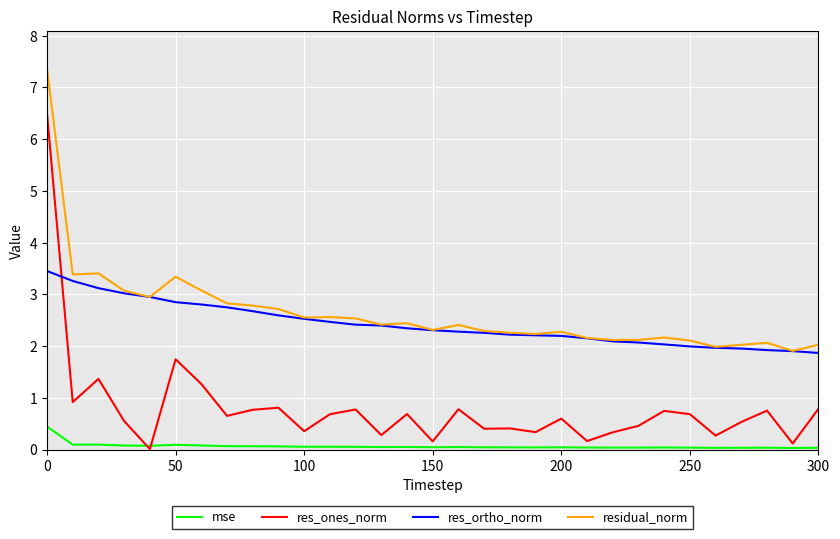

List the series in order of their peak value, highest first.

residual_norm, res_ones_norm, res_ortho_norm, mse